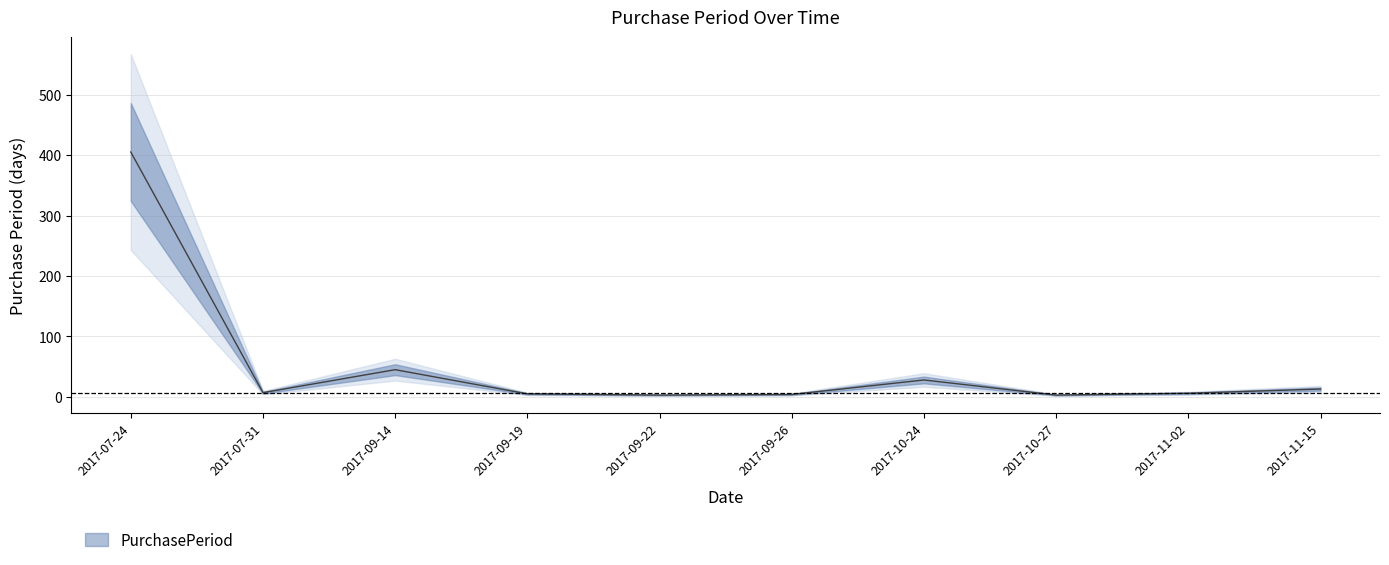

What is the greatest value displayed?

405